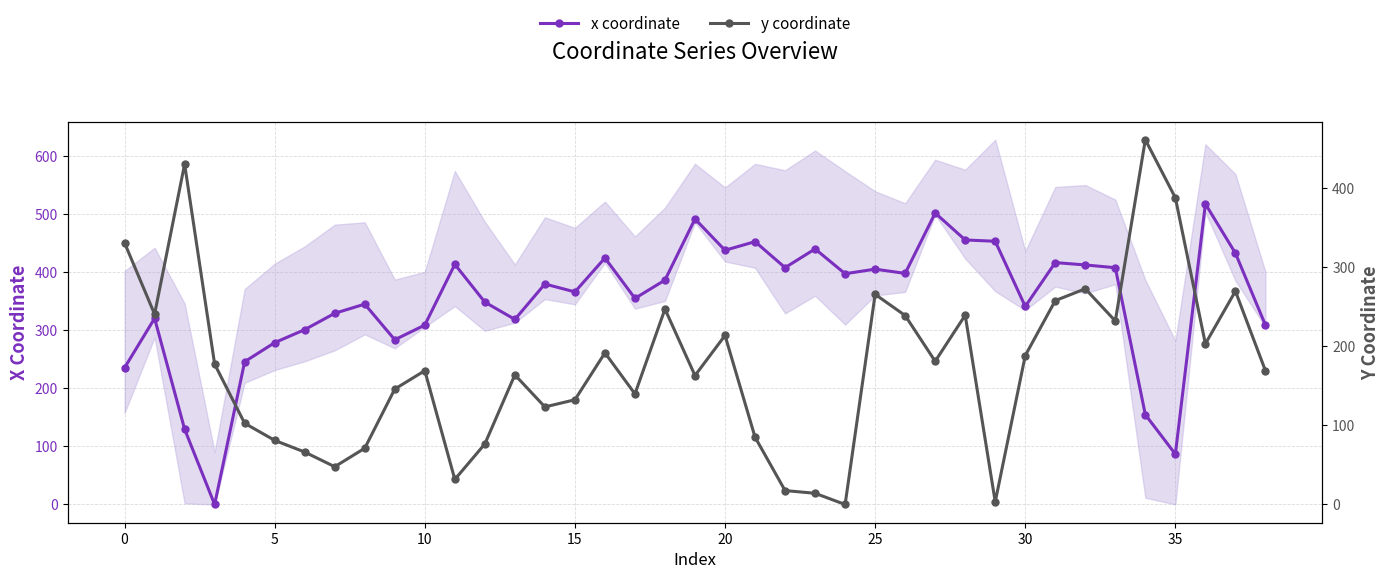

What are all the series names shown in the legend?

x coordinate, y coordinate